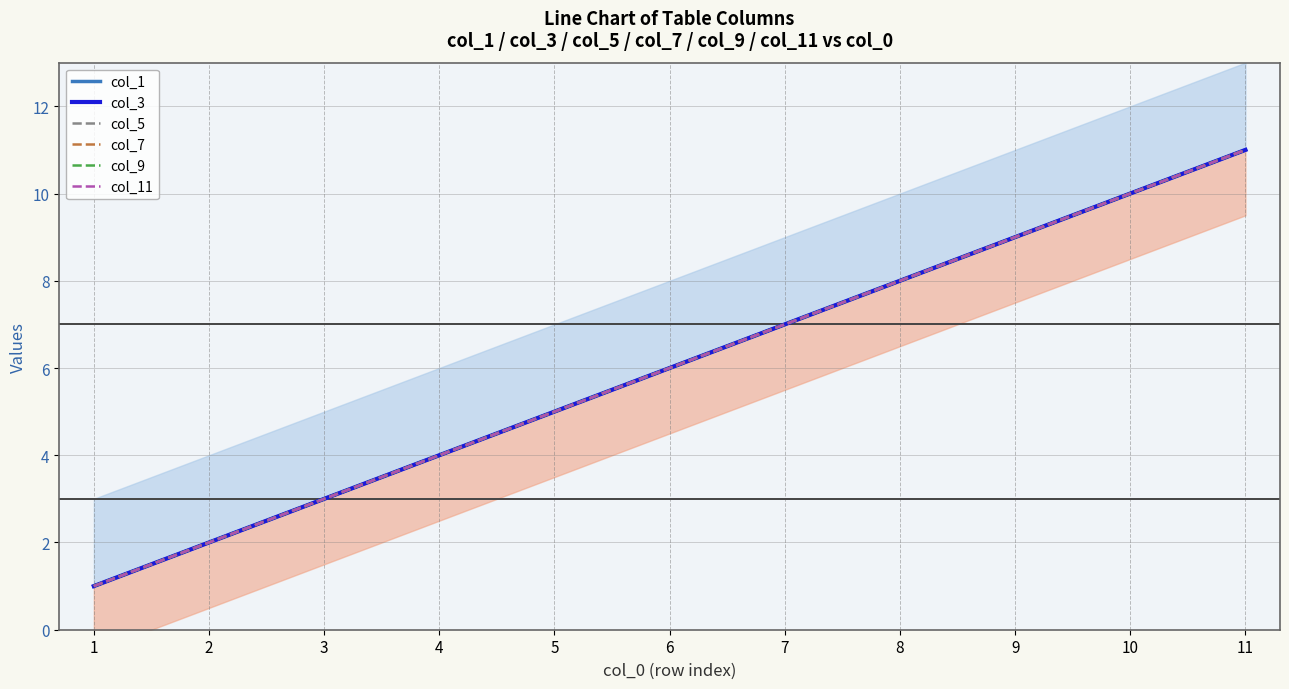

What is the value of the col_5 point at the 6th from the left?

6